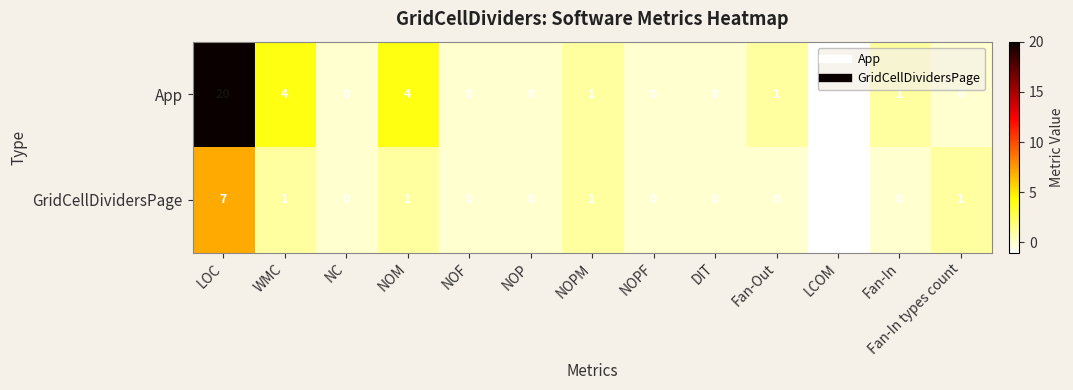

What is the difference between the maximum and minimum values in the GridCellDividersPage series?

8